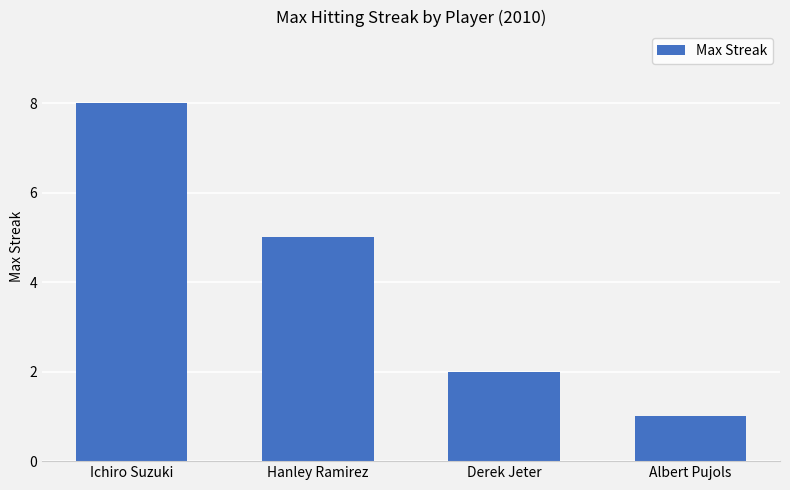

Are the bars horizontal?

No